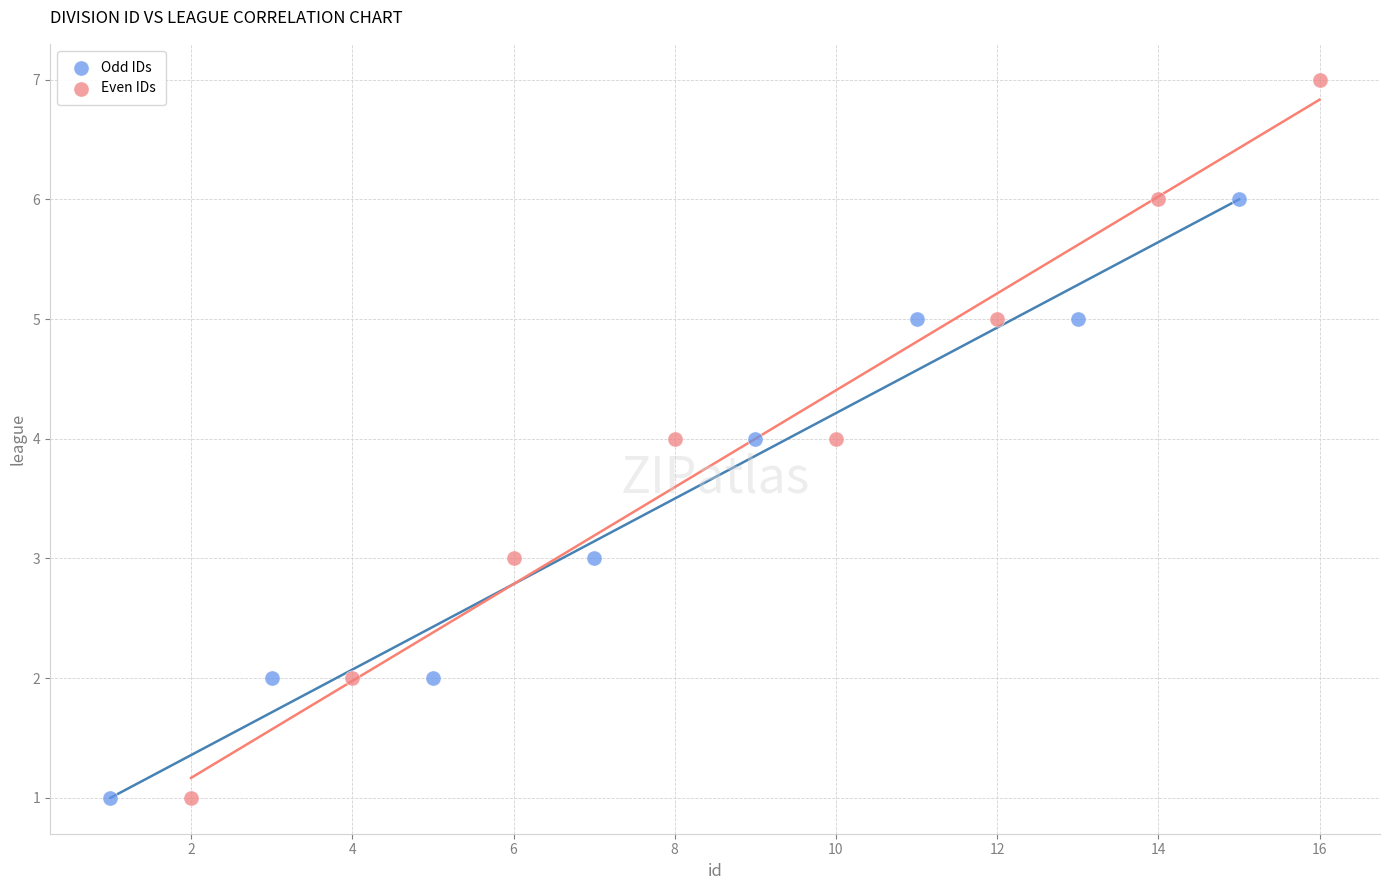

Which series has the largest Y range (max minus min)?

Even IDs